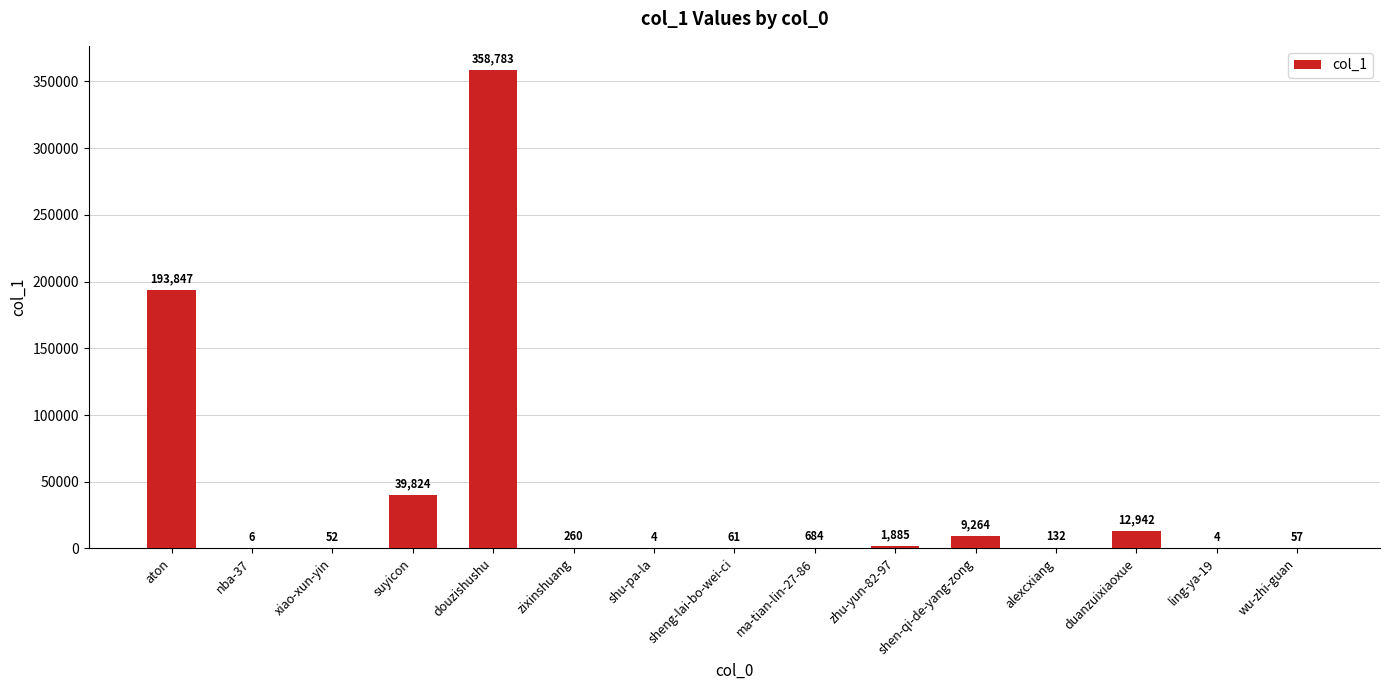

What is the sum of the values at suyicon and sheng-lai-bo-wei-ci?

39885